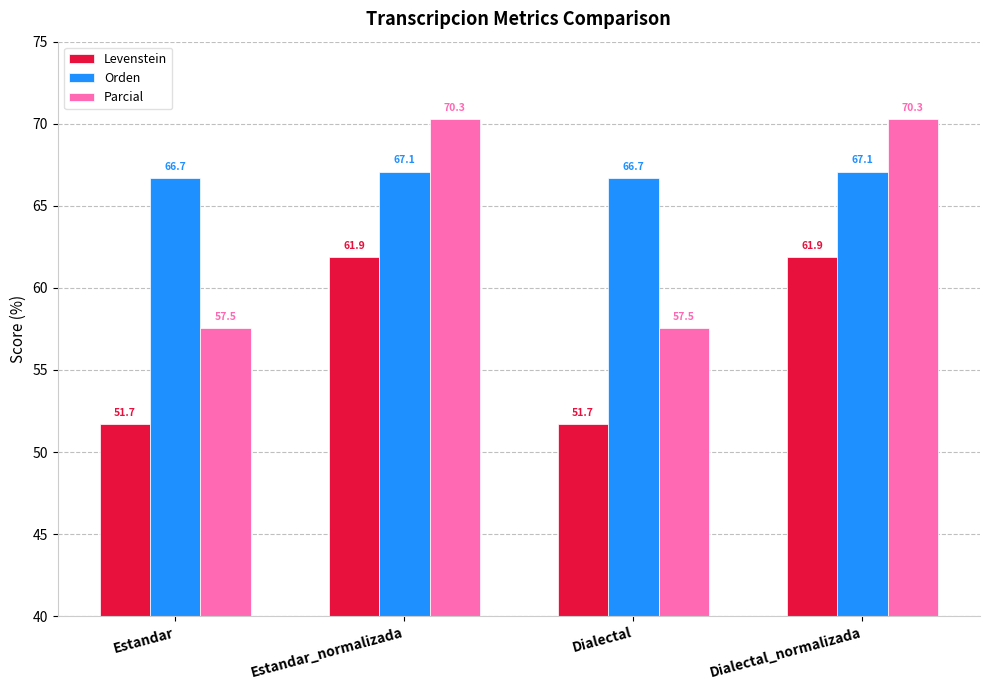

What is the highest value of the Parcial series?

70.3